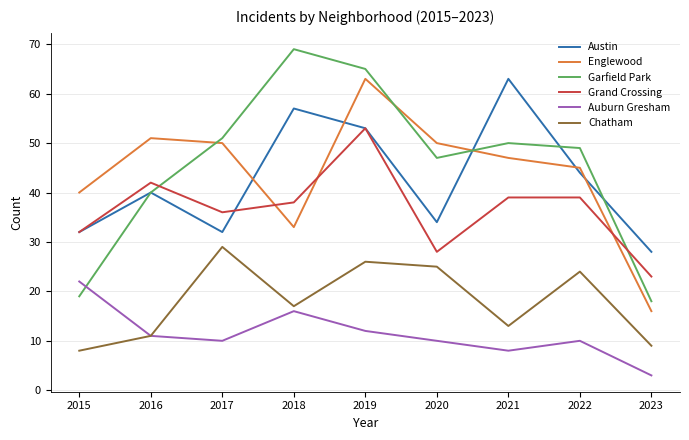

At how many categories does at least one series exceed 23?

9